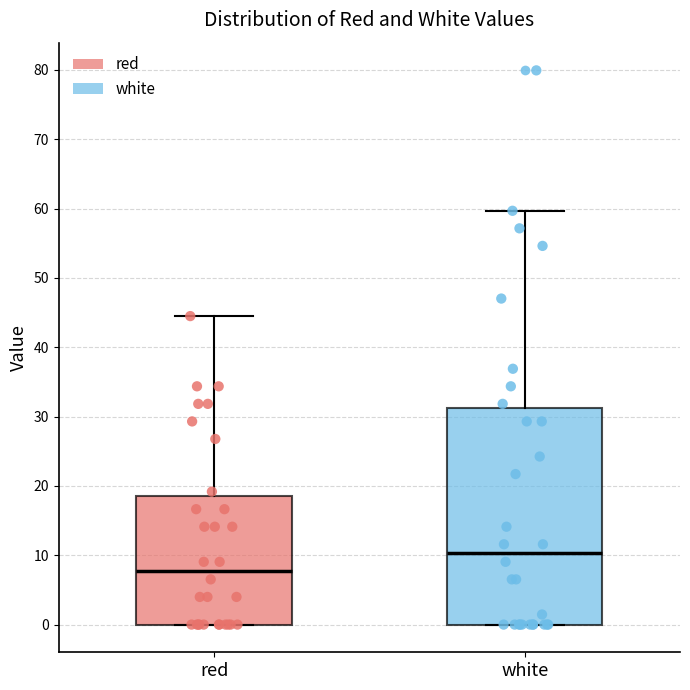

Reading left to right, transcribe this box plot: for each box, give where its median line is, the range the box spans, and where its two whiskers end, as read against the y-axis. The values are not printed on the chart, so give them approximately, as read against the axis.

red: median 8, box 0 to 19, whiskers 0 to 44
white: median 10, box 0 to 31, whiskers 0 to 60